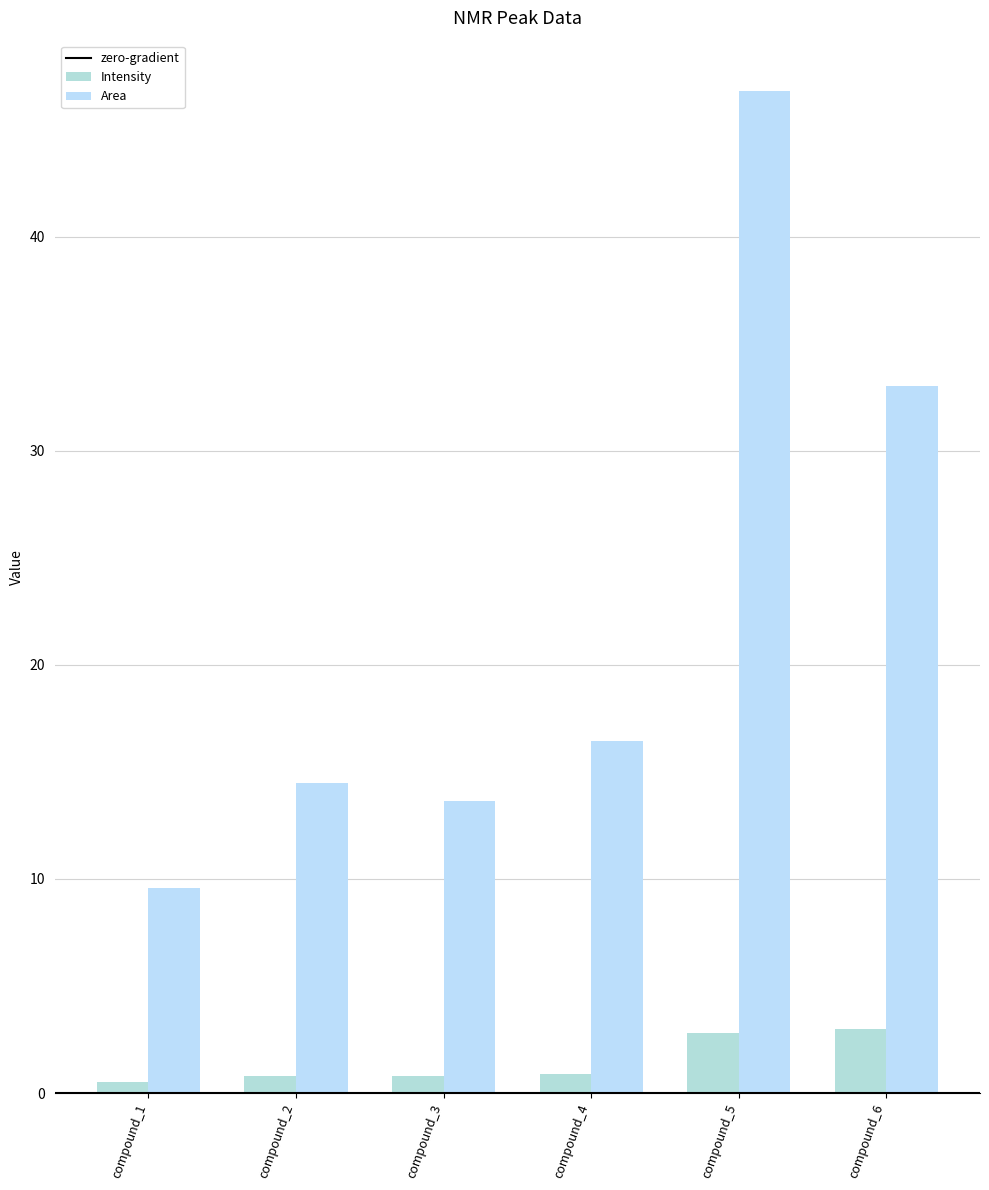

Which label corresponds to the largest value in the chart?

compound_5